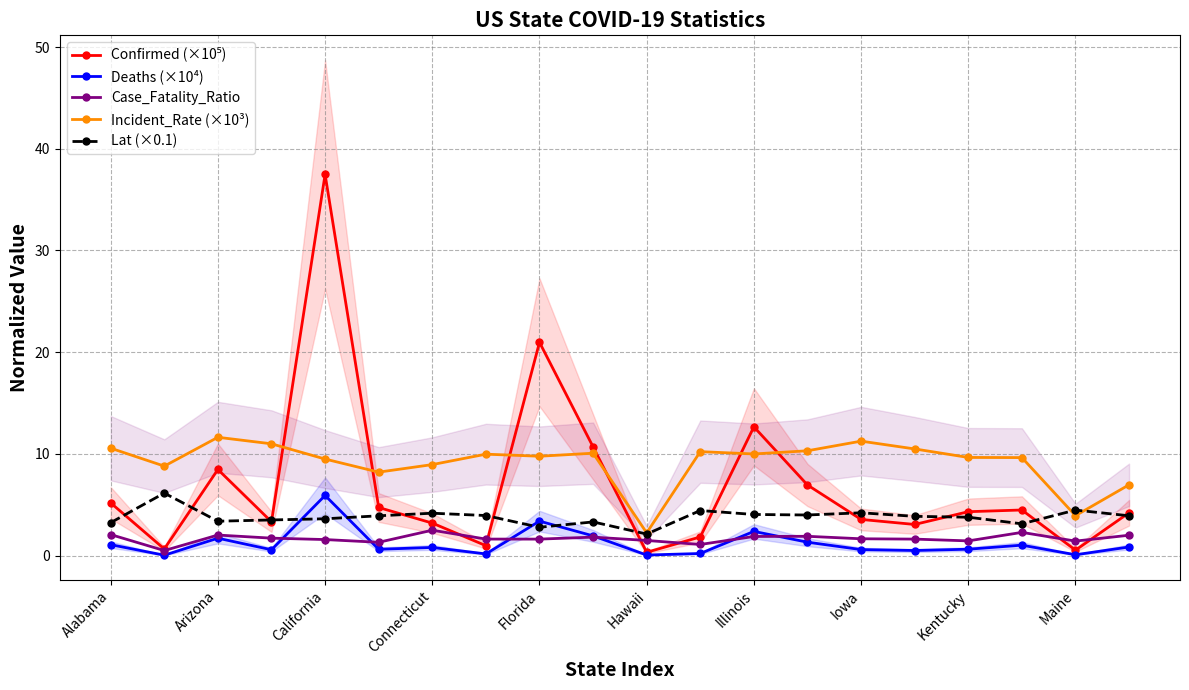

Is it true that Lat (×0.1) equals 5.7 at Arizona?

False